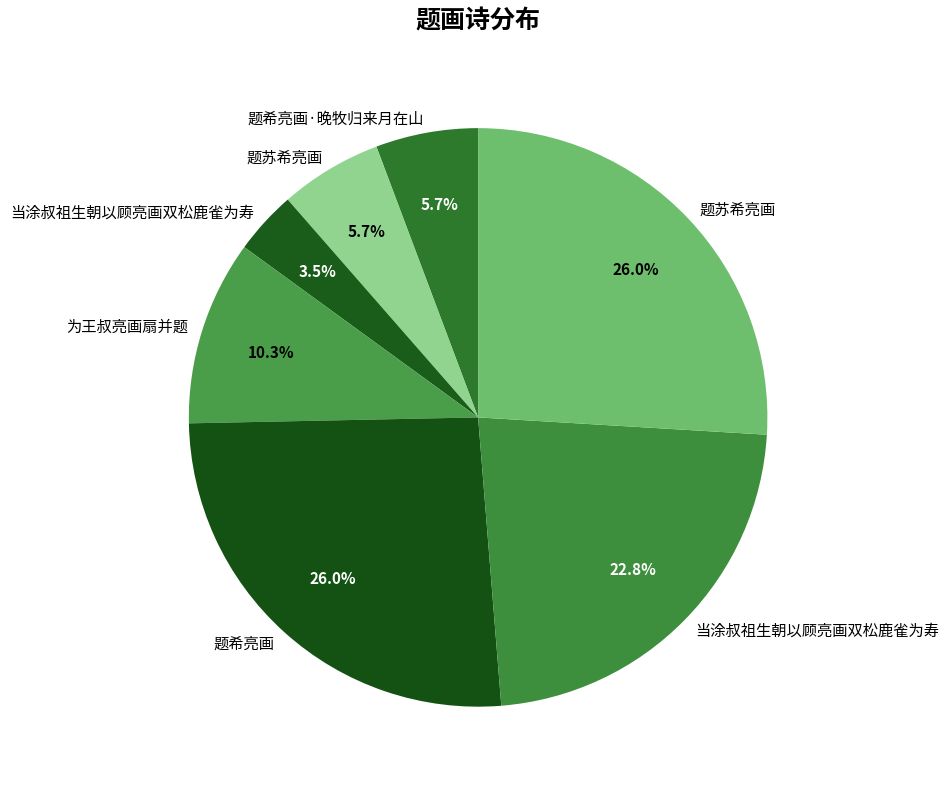

How many segments does this pie chart have?

7